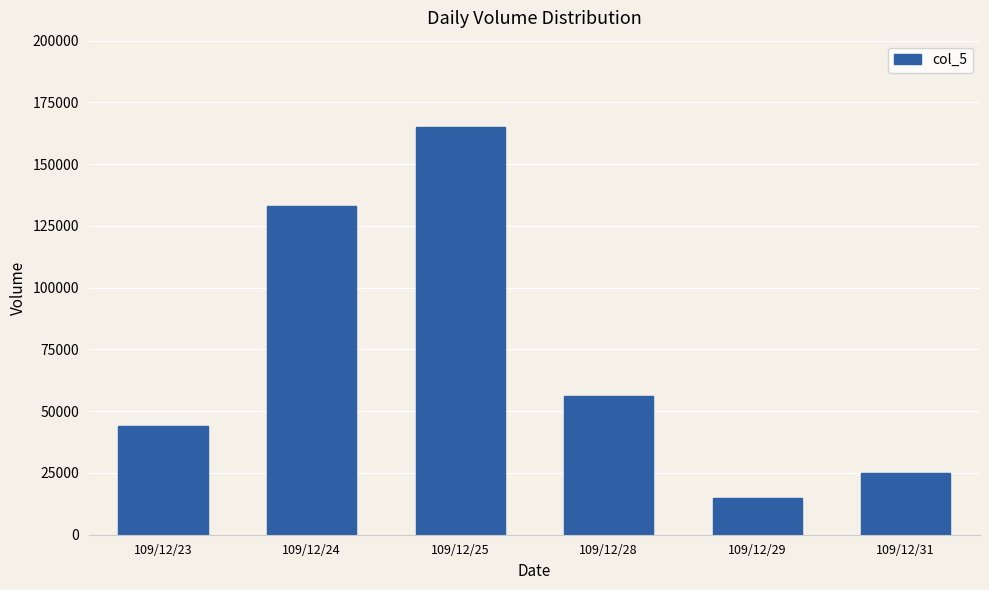

List the labels in order of value, smallest first.

109/12/29, 109/12/31, 109/12/23, 109/12/28, 109/12/24, 109/12/25